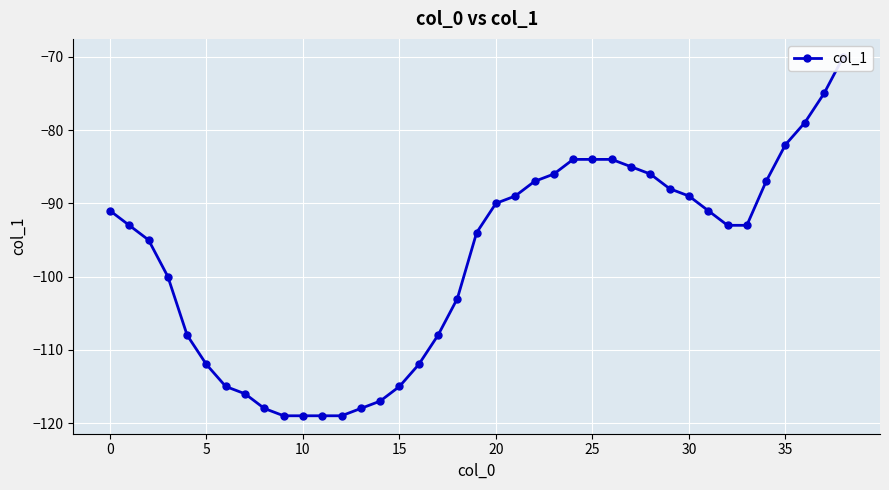

Is it true that the value at 33 is -93?

True